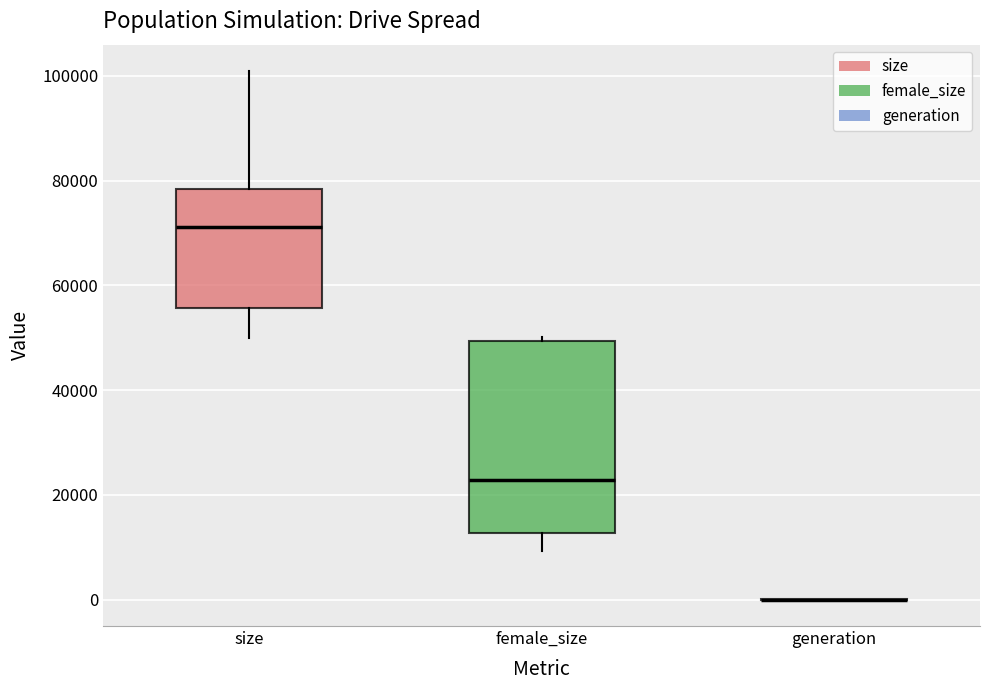

Reading left to right, transcribe this box plot: for each box, give where its median line is, the range the box spans, and where its two whiskers end, as read against the y-axis. The values are not printed on the chart, so give them approximately, as read against the axis.

size: median 72000, box 56000 to 78000, whiskers 50000 to 100000
female_size: median 22000, box 12000 to 50000, whiskers 10000 to 50000 (just above the box's upper edge)
generation: box collapsed to a line at 0, whiskers 0 to 0